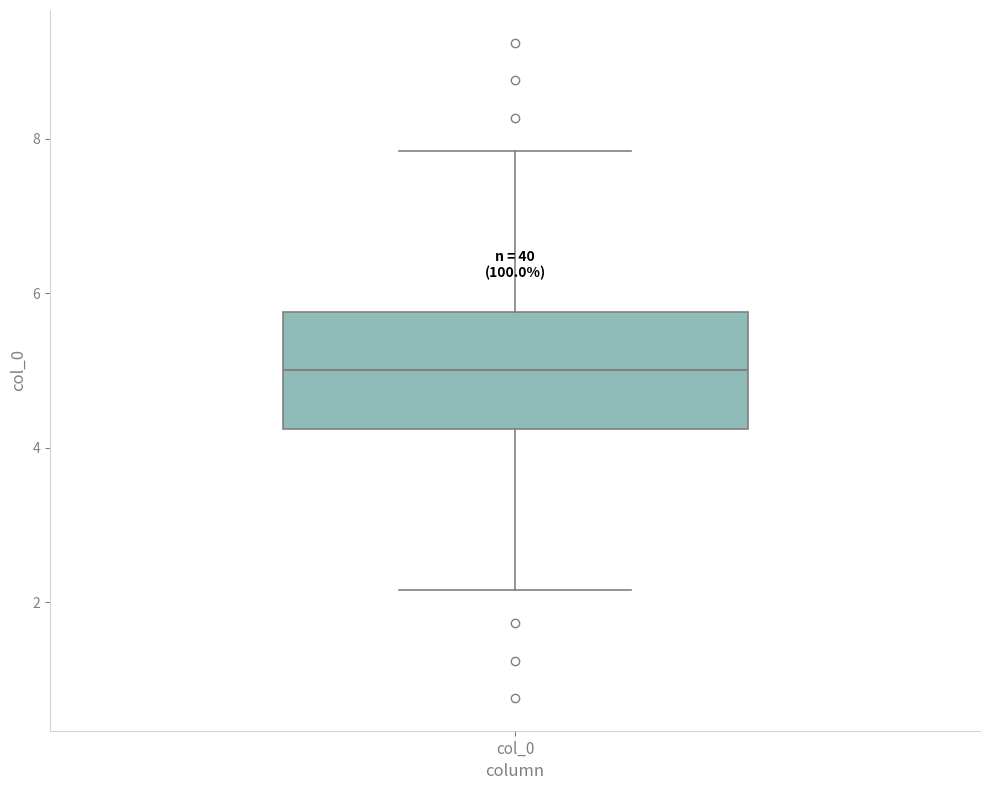

Read this box plot against the y-axis: the position of the median line, the range covered by the box, and the ends of both whiskers. The values are not printed on the chart, so give them approximately, as read against the axis.

median 5.0, box 4.2 to 5.8, whiskers 2.2 to 7.8